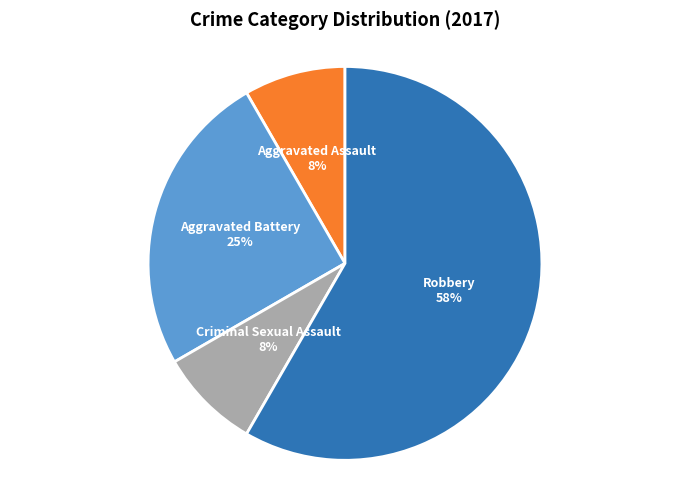

Is it true that Aggravated Battery is 25% of the pie?

True